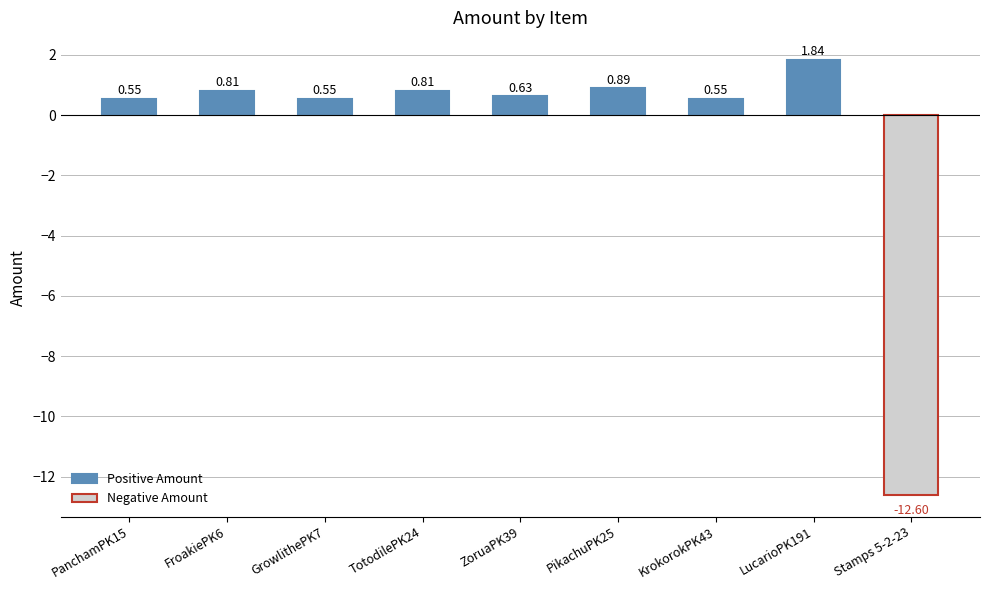

What is the average value?

0.8